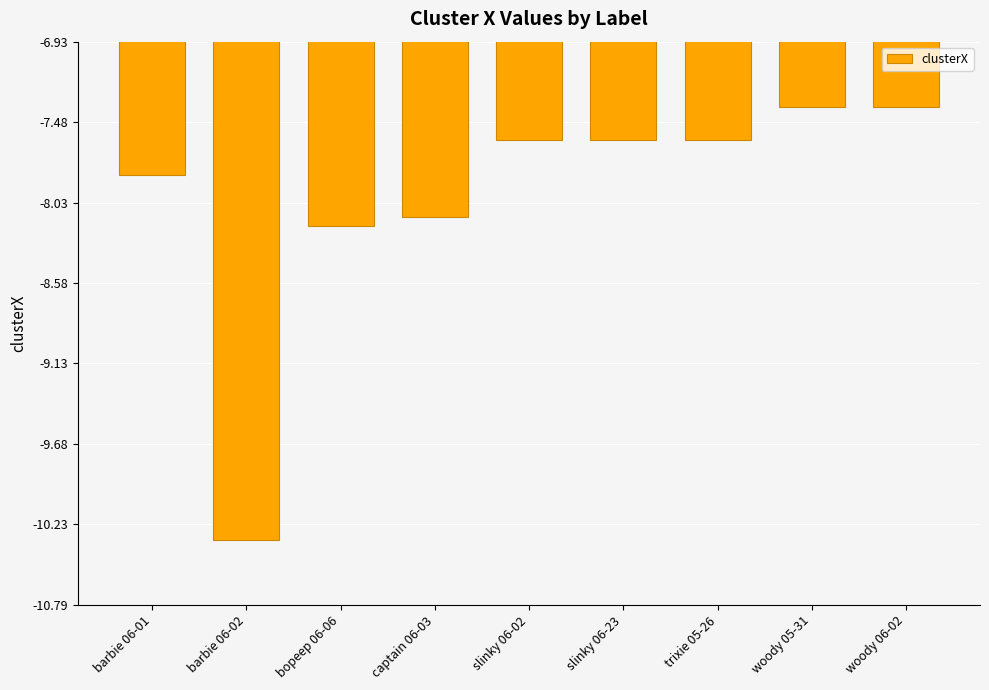

What position from the left is barbie 06-01?

1